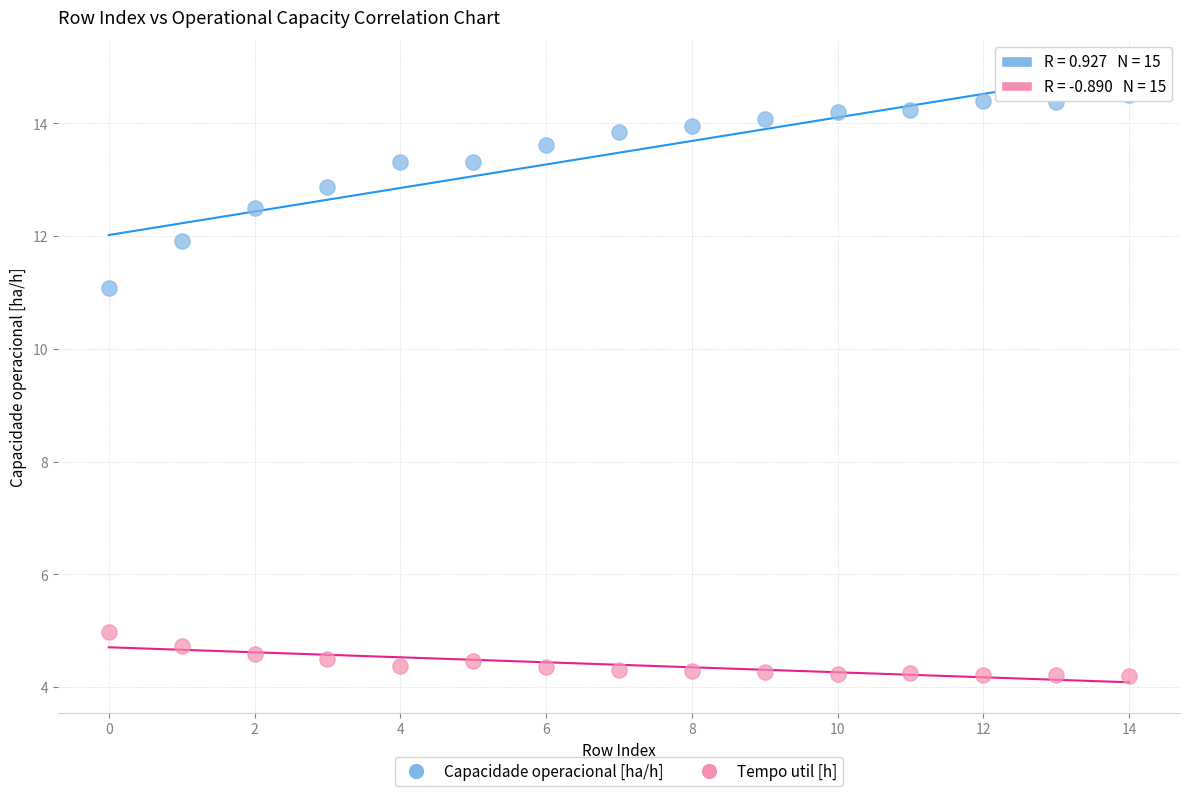

Across all data points, what is the range of Y values (max minus min)?

10.3